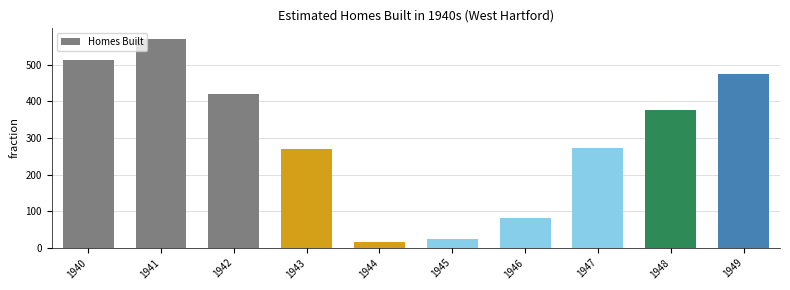

Does the chart contain any negative values?

No